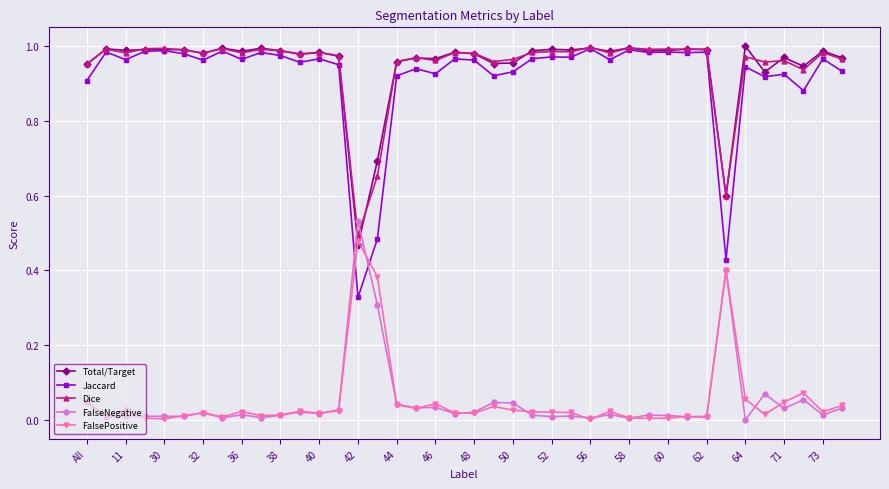

Which series has the widest spread of values?

Jaccard